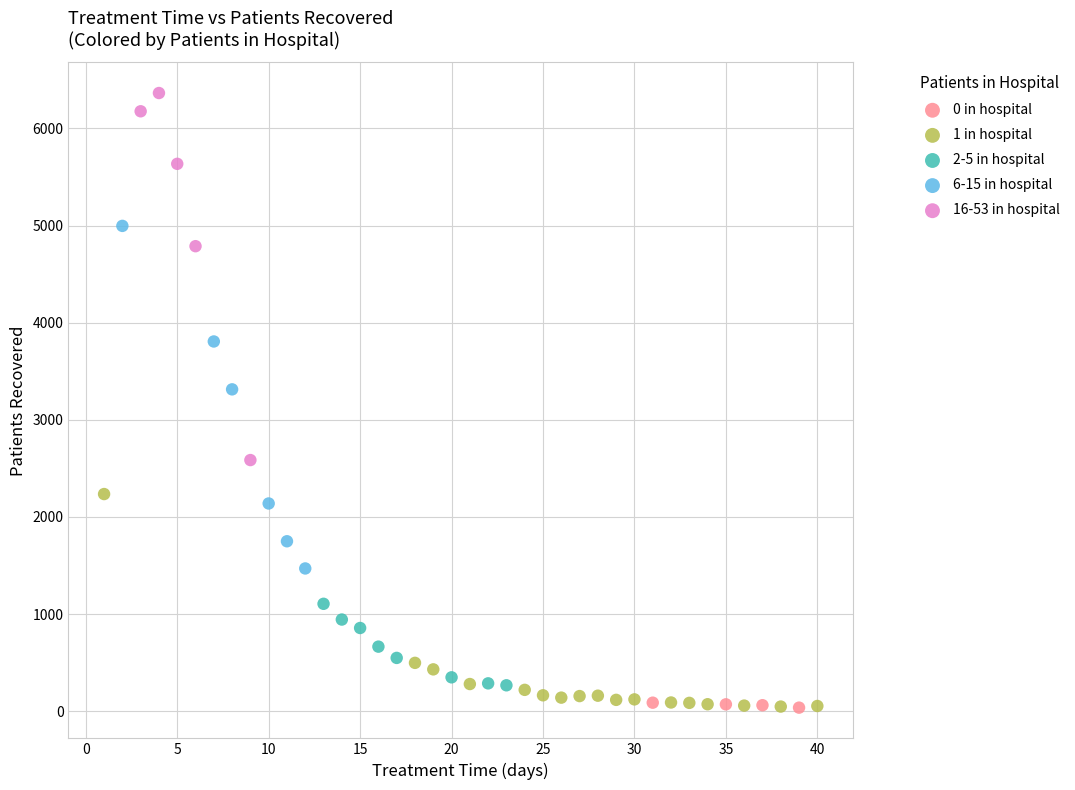

Which series reaches the maximum Y coordinate?

16-53 in hospital